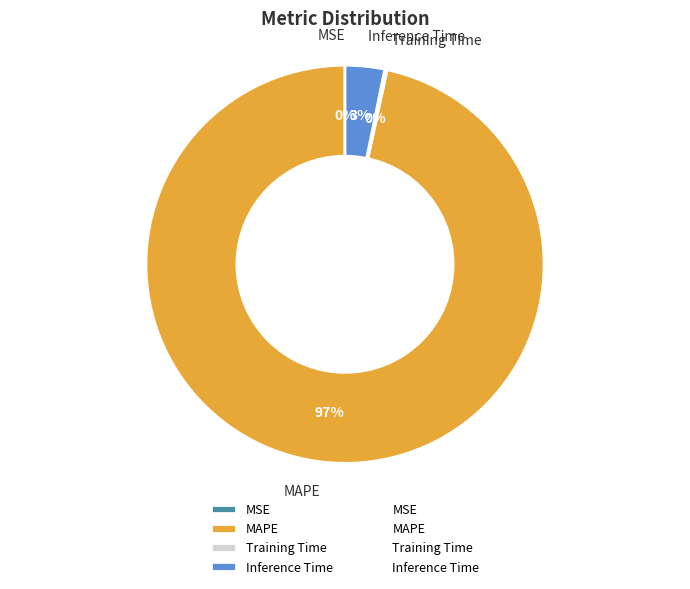

What percentage is the MAPE slice, to the nearest percent?

97%